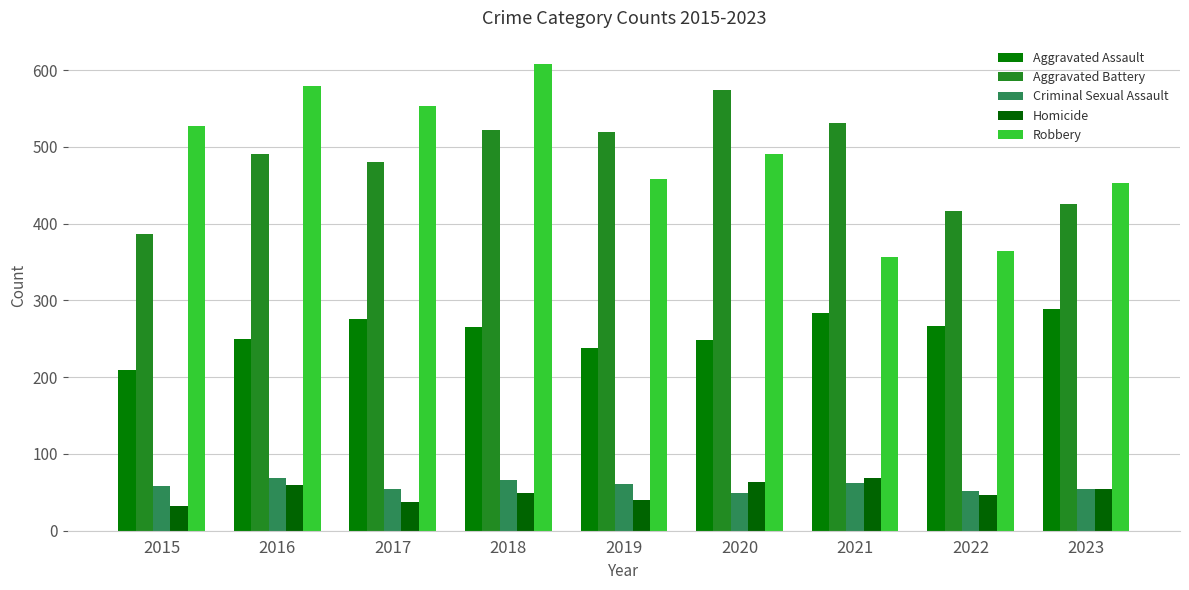

Which label corresponds to the largest value in the chart?

2018